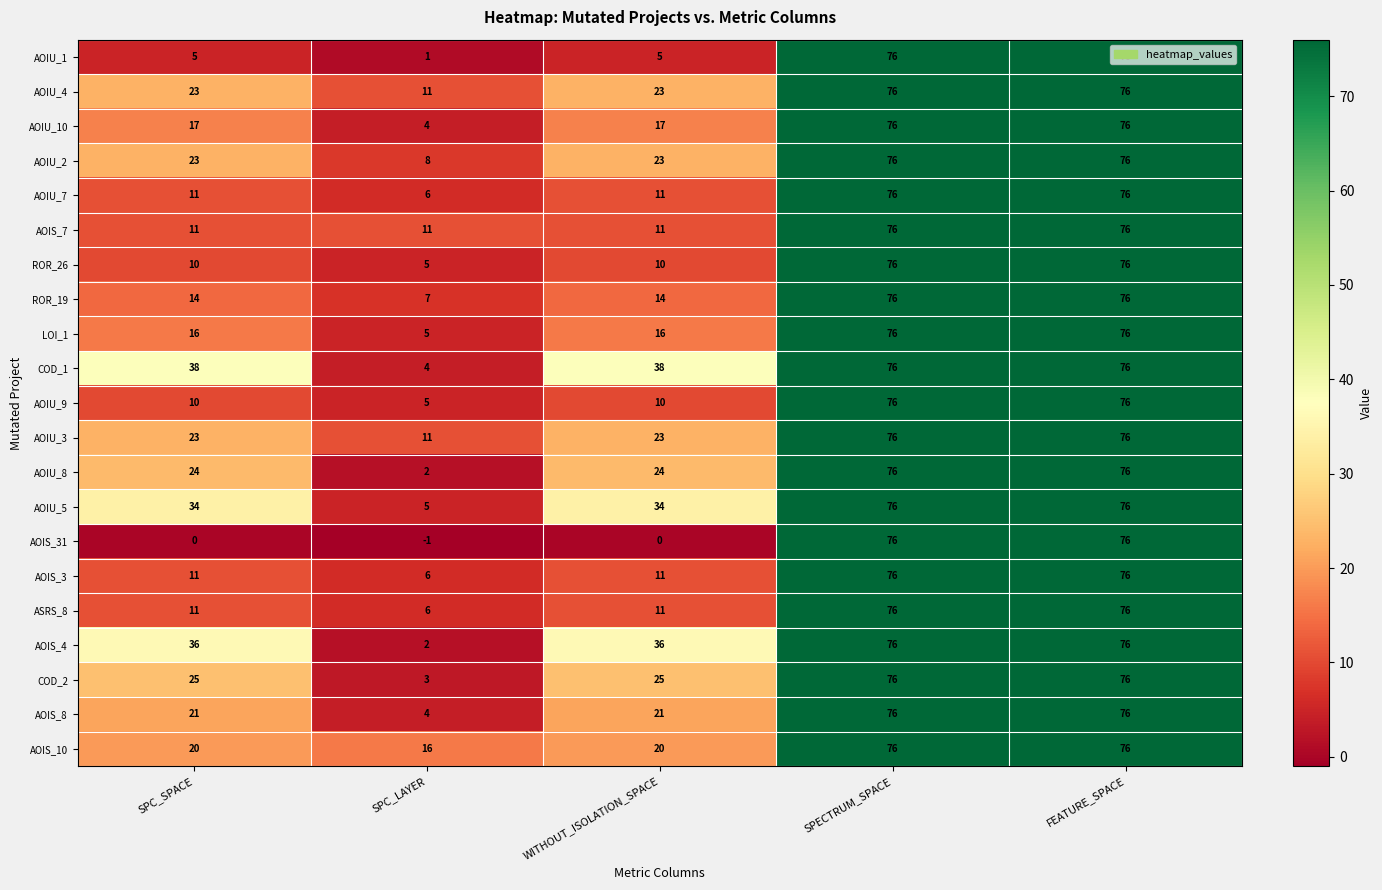

What is the approximate value of COD_1 at WITHOUT_ISOLATION_SPACE, to the nearest 10?

40